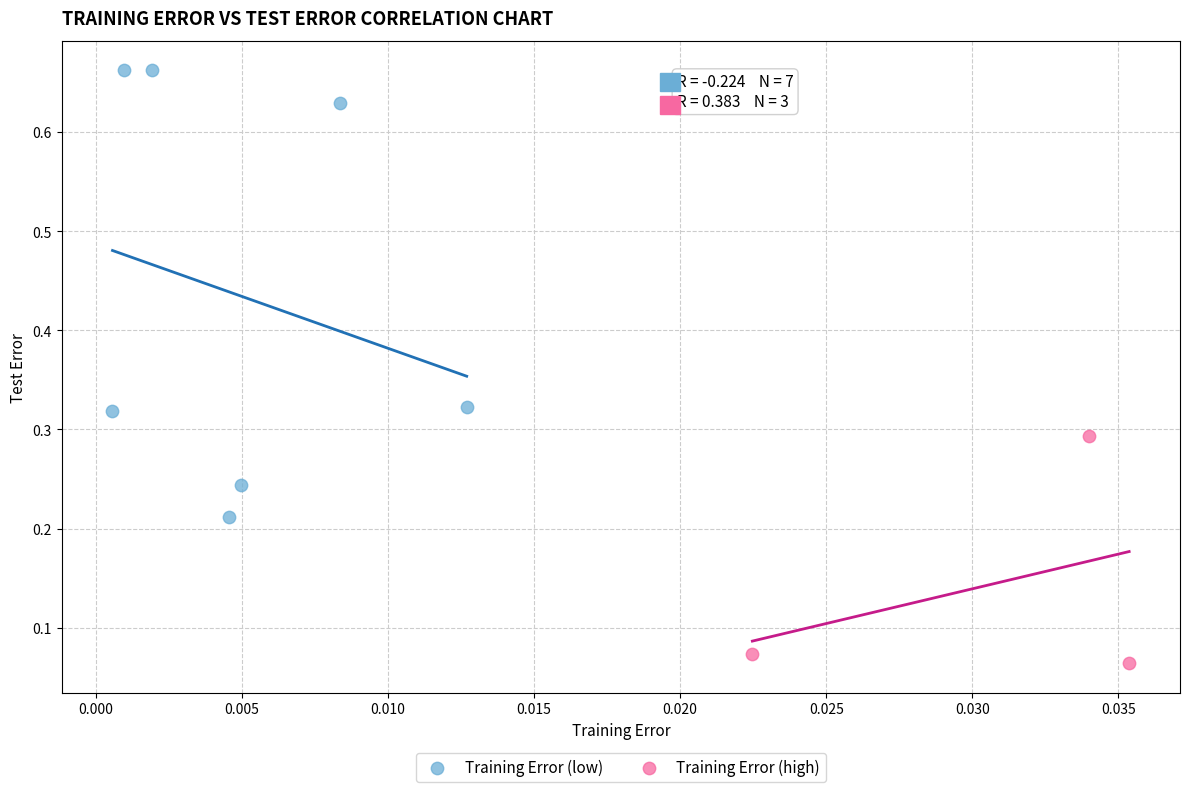

Which series has the largest Y range (max minus min)?

Training Error (low)